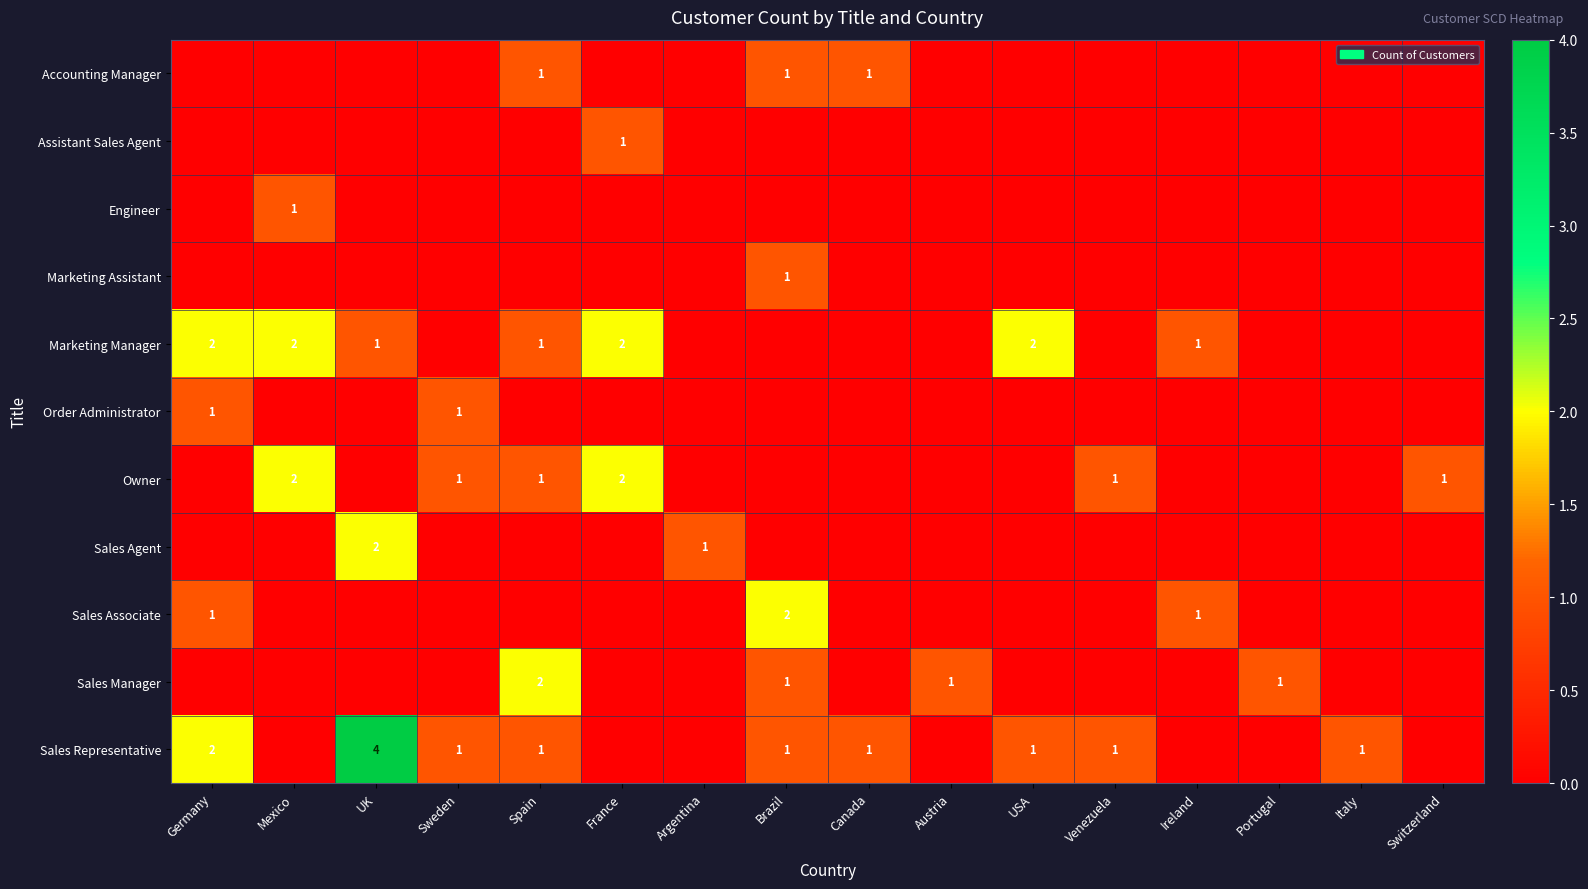

The value of Marketing Manager at France is 2. True or false?

True